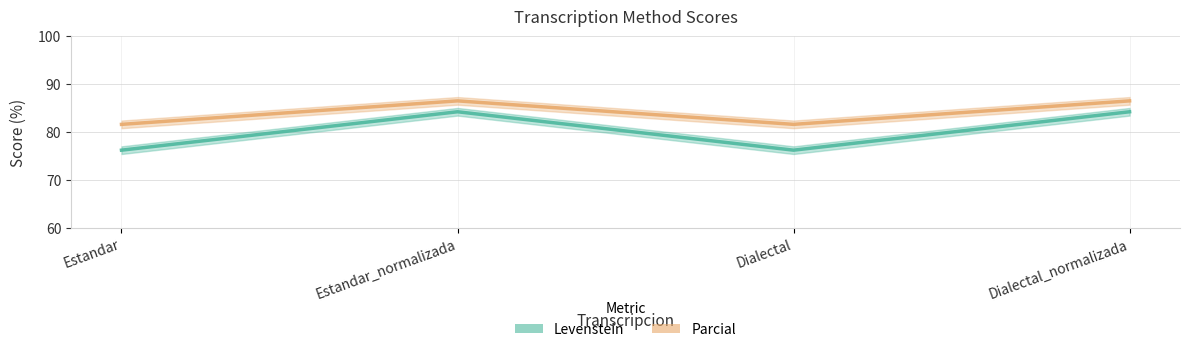

List the series in order of their overall mean, lowest first.

Levenstein, Parcial